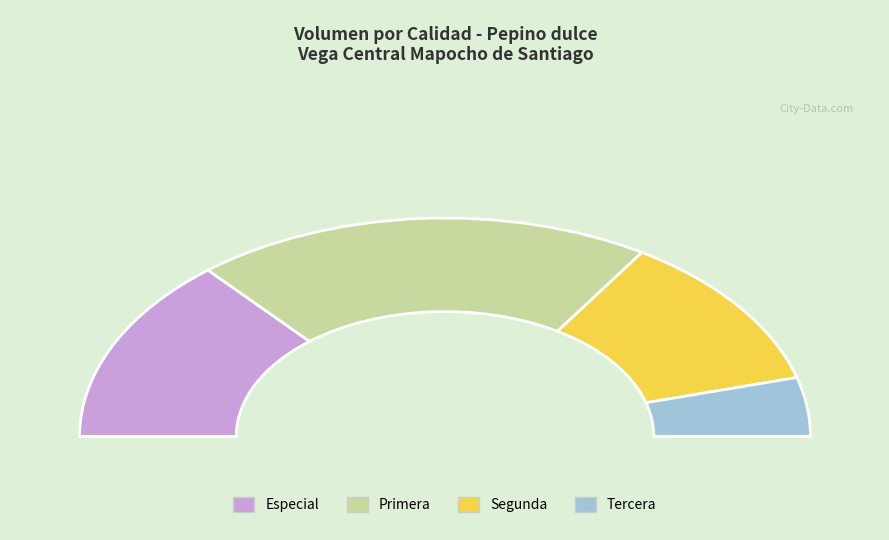

Is there any slice that represents more than half of the pie?

No